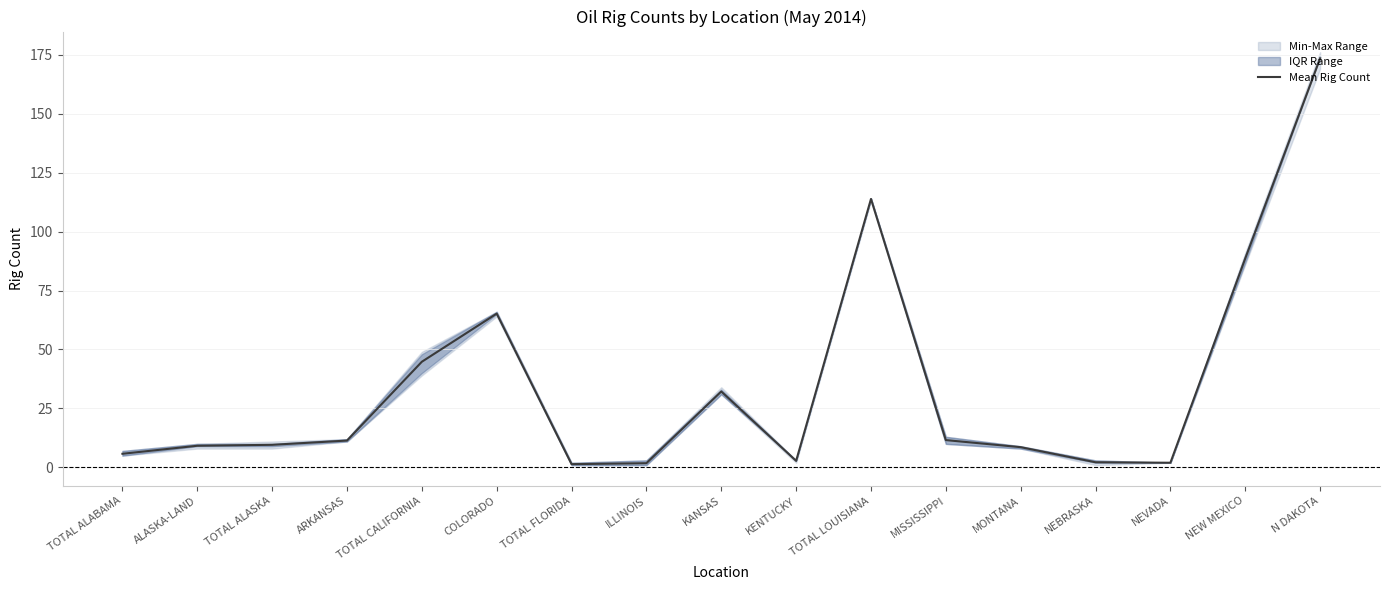

What is the label of the 12th point from the right?

COLORADO